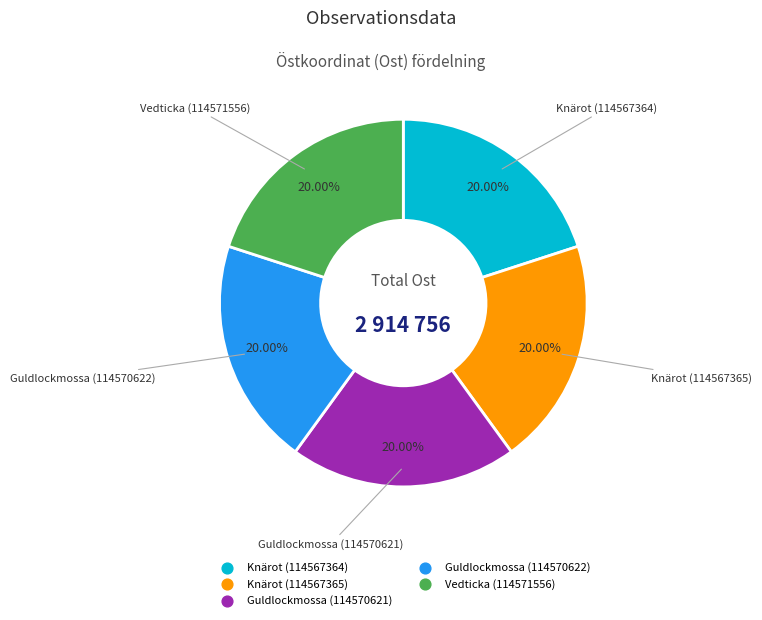

To the nearest percent, what portion does Knärot (114567364) represent?

20%